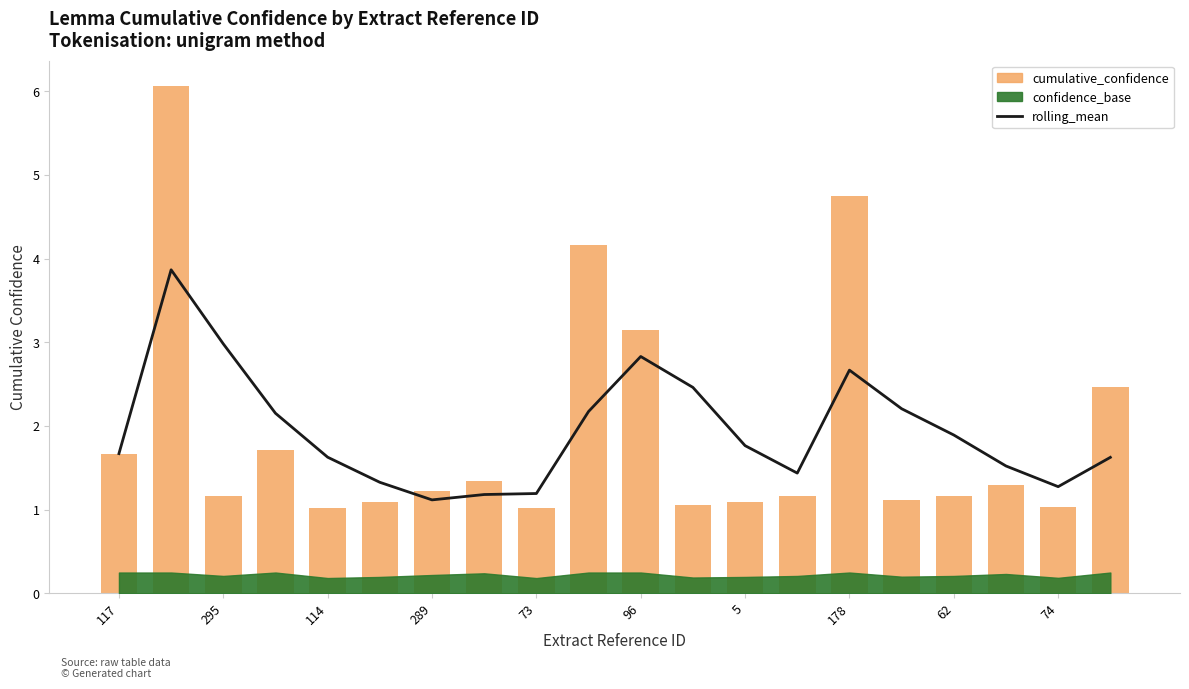

Which series has the largest range (max minus min)?

cumulative_confidence